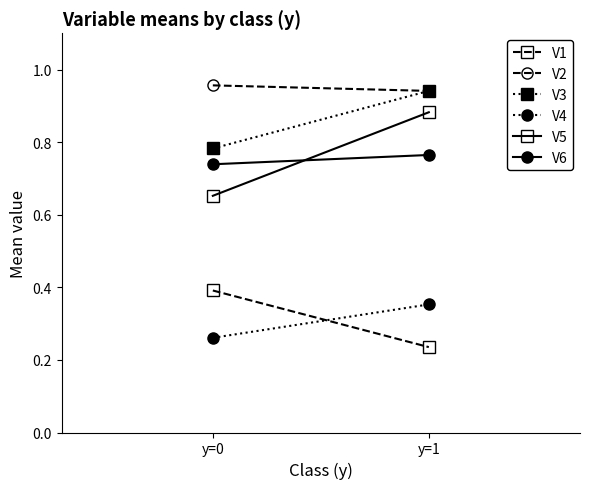

How many distinct data groups are displayed?

6